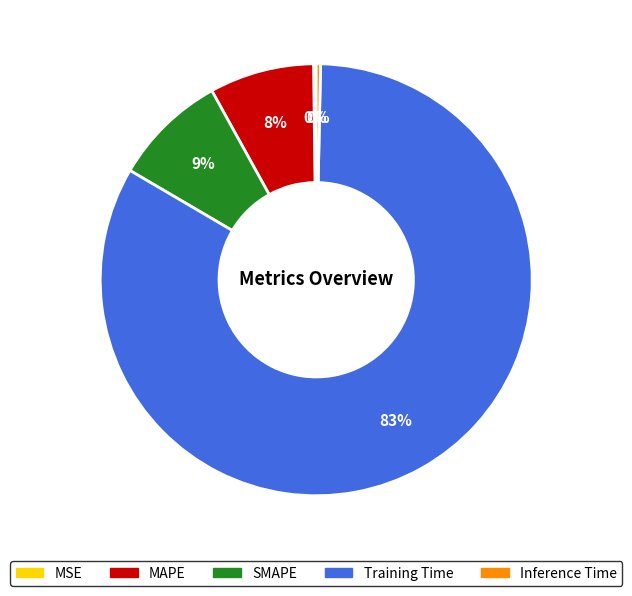

Do Inference Time and Training Time together represent more than half of the pie?

Yes